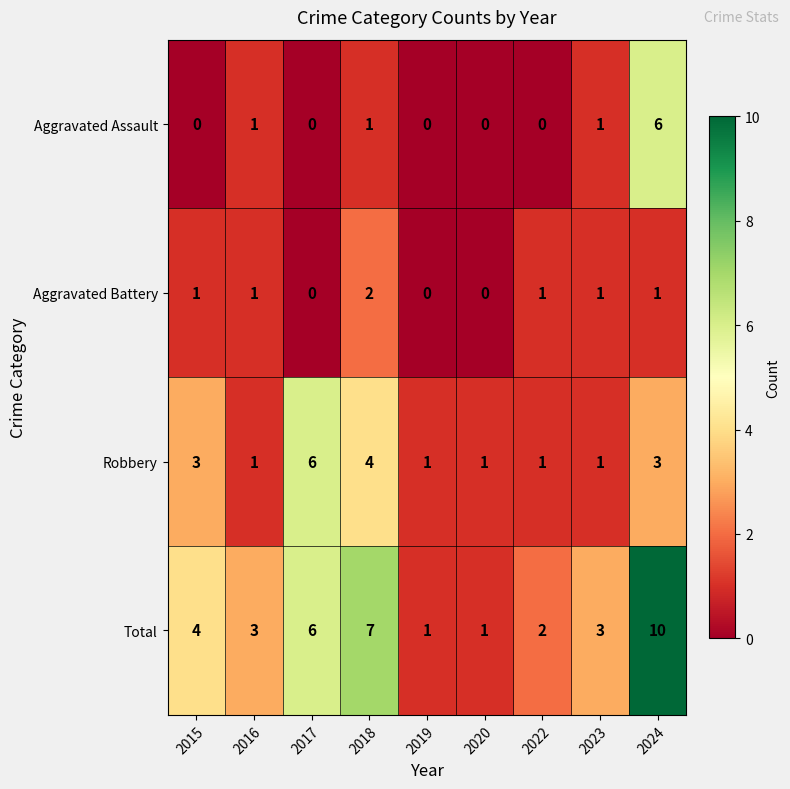

Which series has the largest total across all categories?

Total